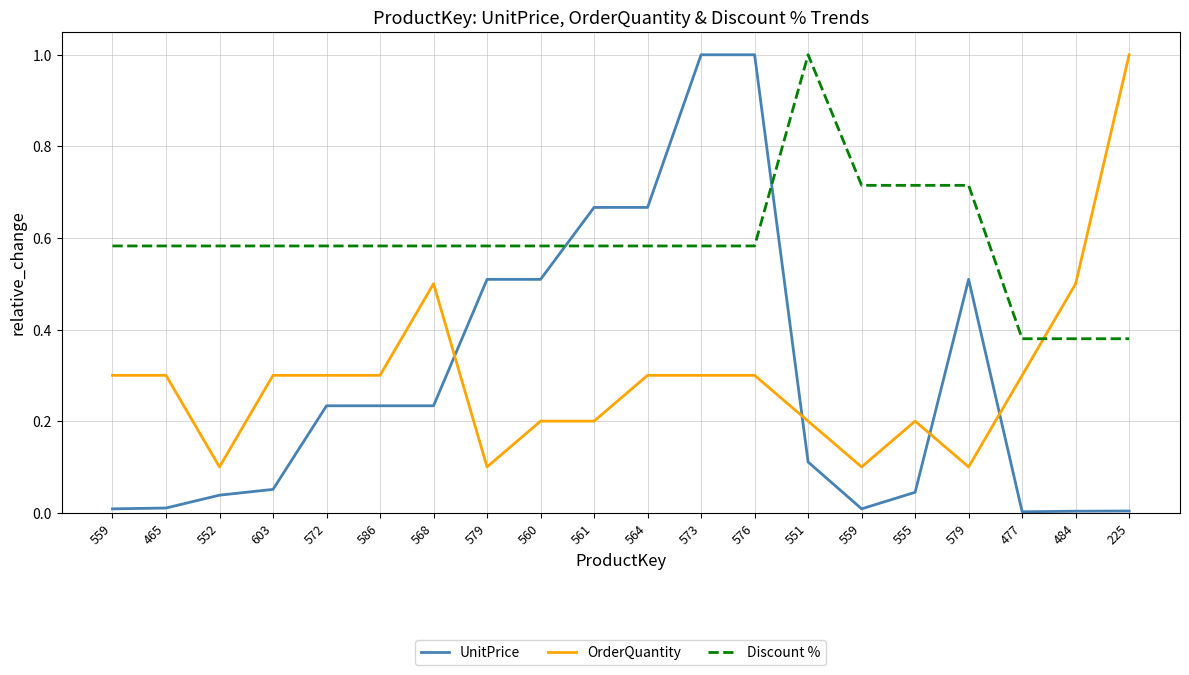

How many lines are shown in the chart?

3